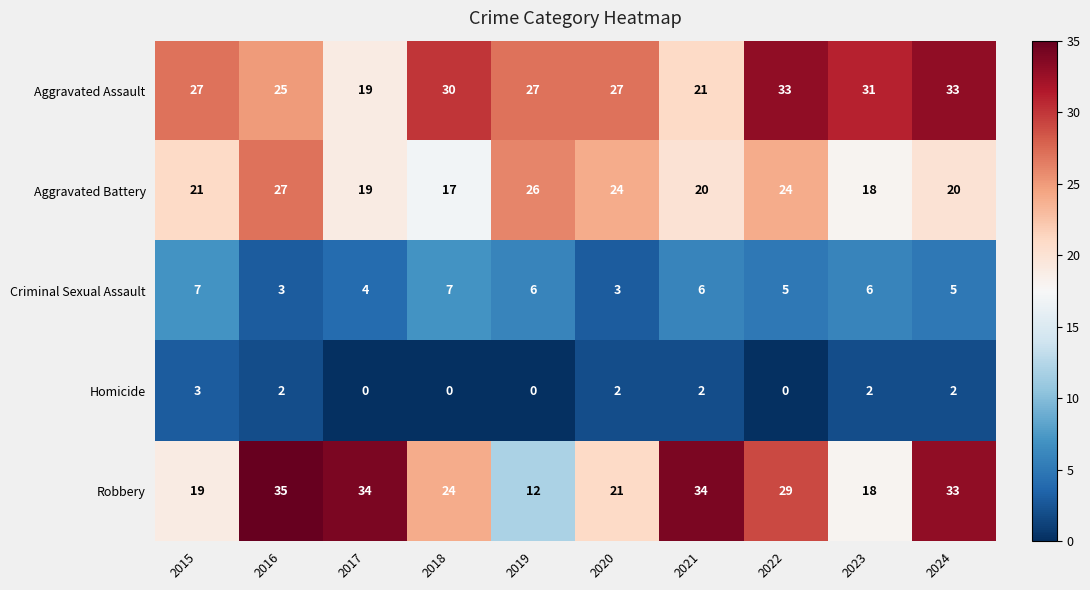

What is the spread (max minus min) of values at 2023?

29